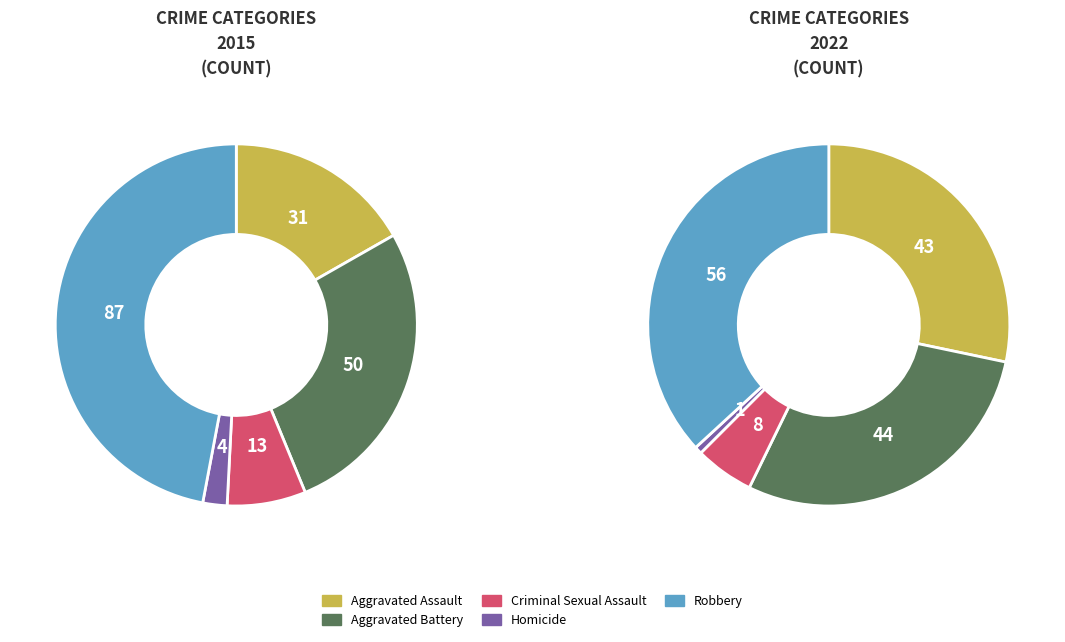

Which slice is the smallest?

Homicide